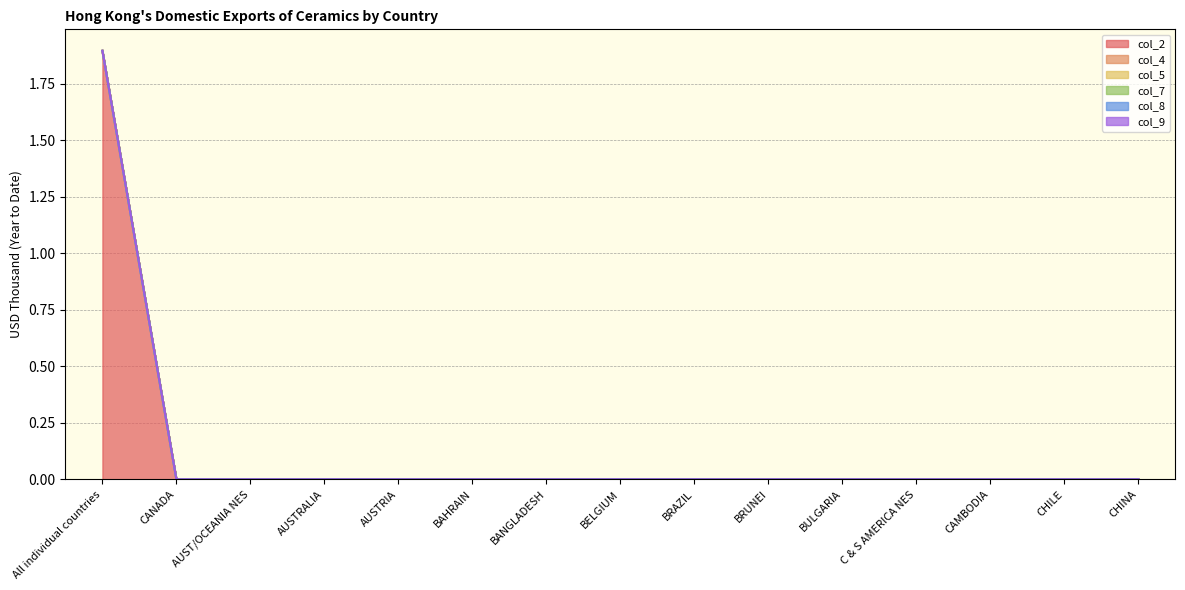

How many lines are shown in the chart?

6